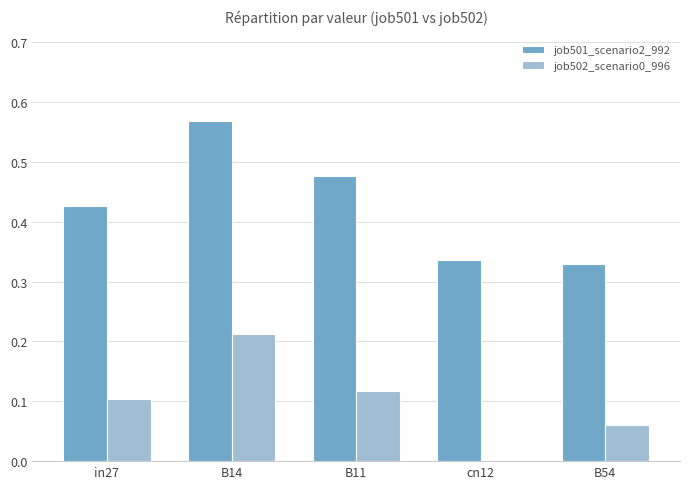

What is the sum of all job501_scenario2_992 values?

2.1